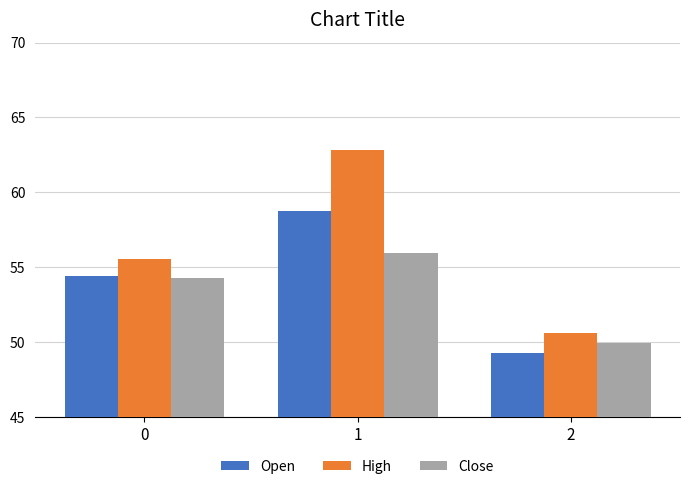

What is the value of the Open bar at the 1st from the left?

54.4